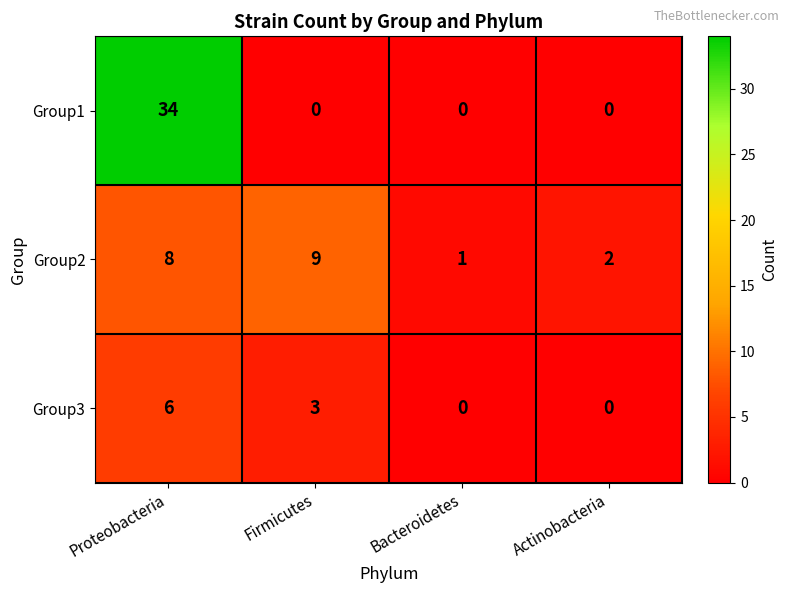

What is the maximum value shown in the chart?

34